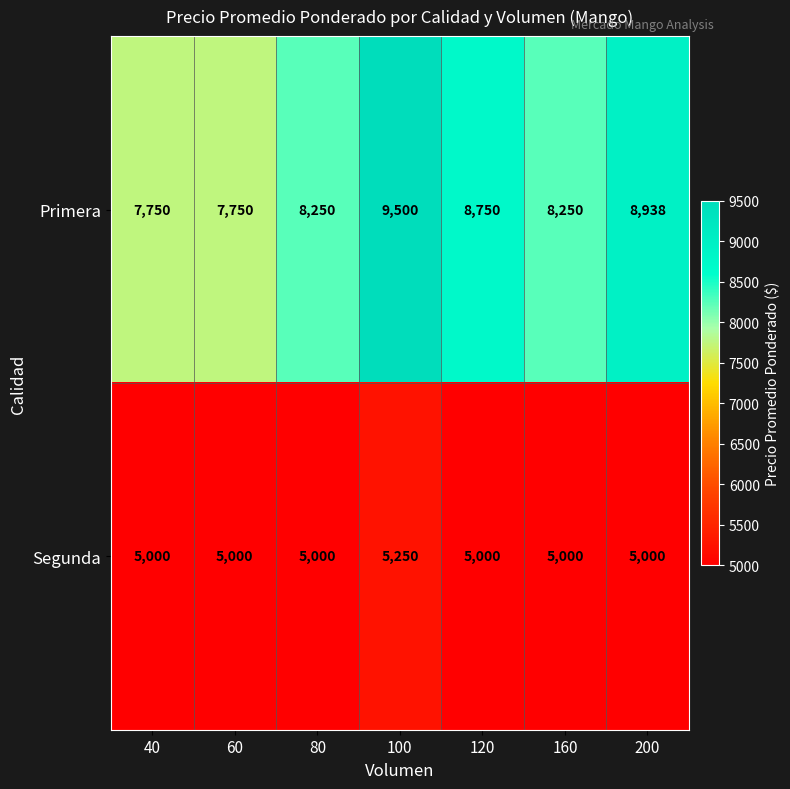

How many series are shown in this chart?

2